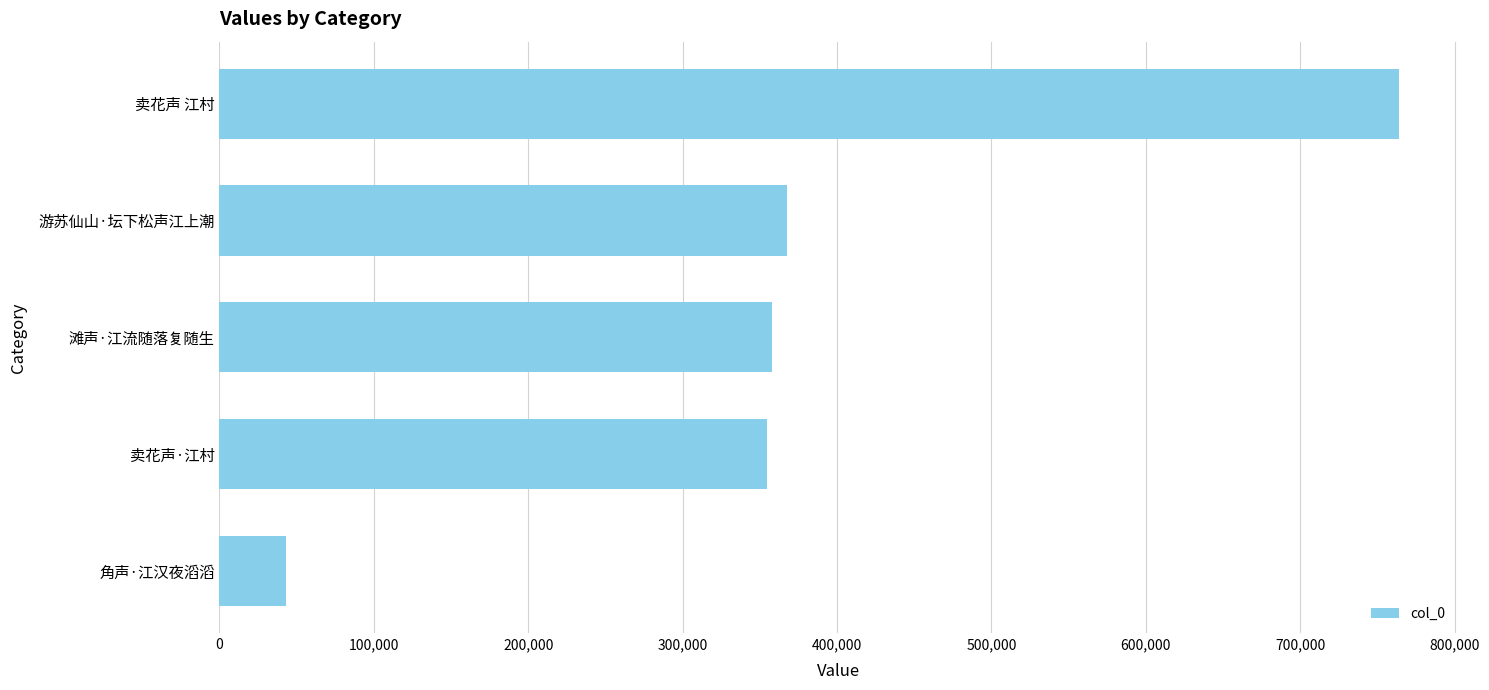

Approximately how many times larger is the value at 滩声·江流随落复随生 compared to 卖花声 江村?

0.5